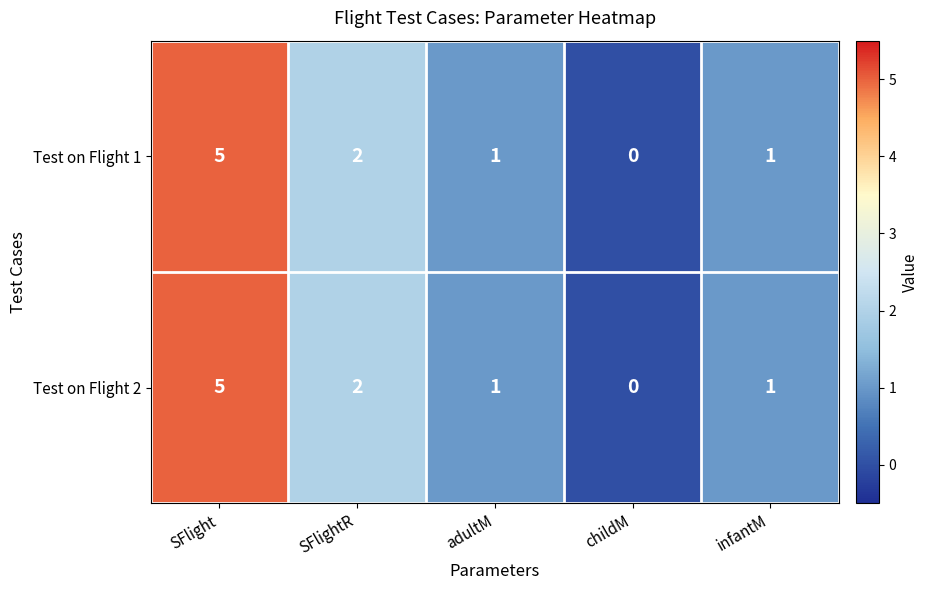

Reading right to left, what are all the values shown in this chart?

Test on Flight 1: 1	0	1	2	5
Test on Flight 2: 1	0	1	2	5